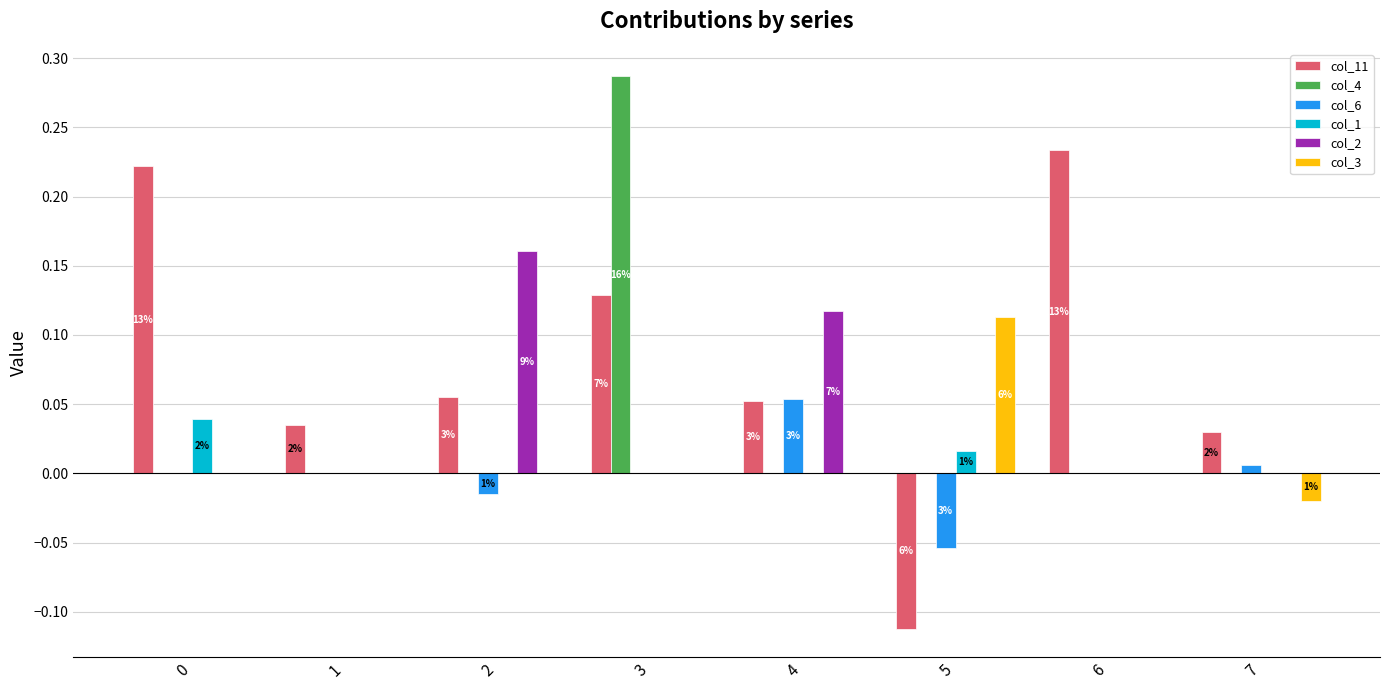

Is it true that col_3 equals -0.1 at 2?

False